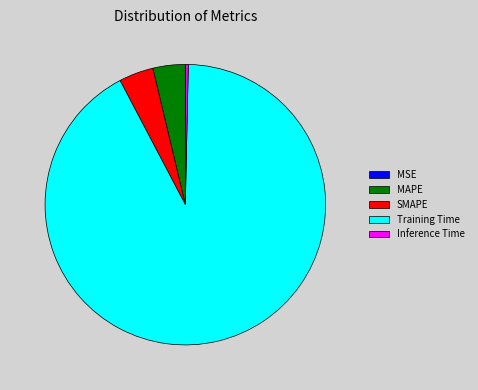

What is the largest slice in the pie chart?

Training Time